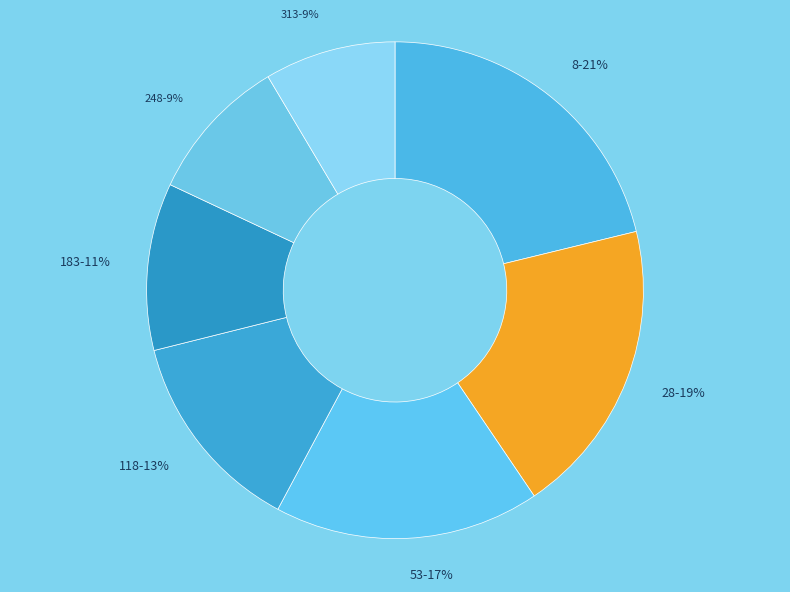

Is the sum of 248 and 118 greater than half?

No